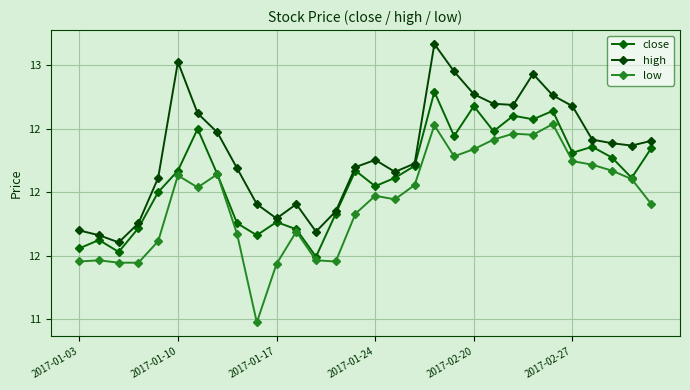

Where is low nearest to the value 11?

9